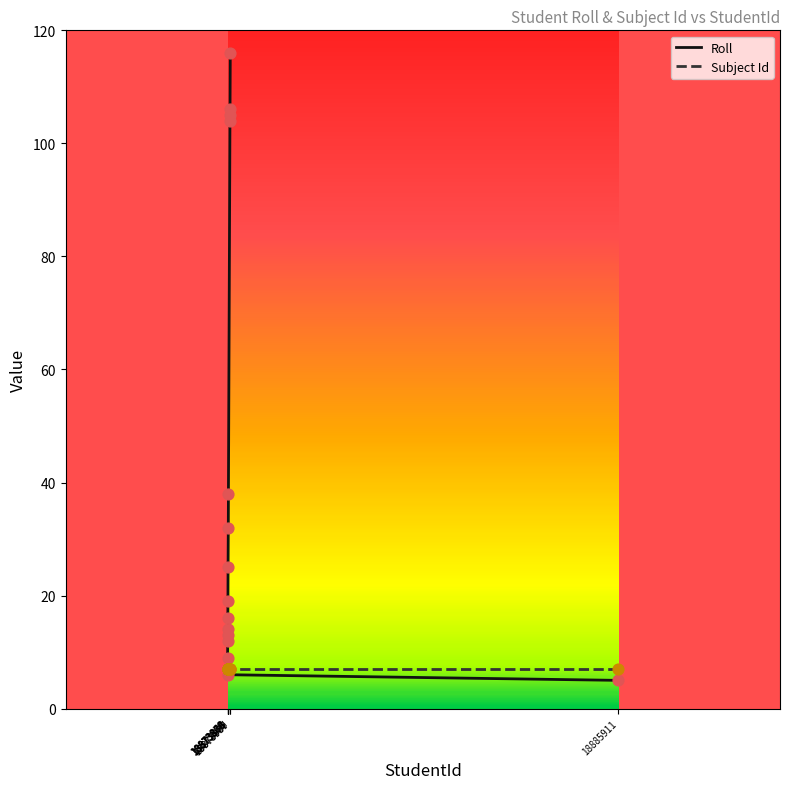

Is the value of Roll at 18873886 greater than the value of Subject Id at 18873868?

Yes